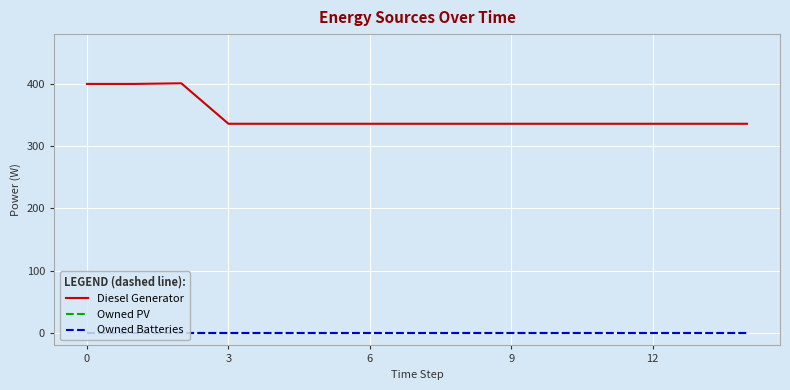

True or false: Owned Batteries and Diesel Generator cross at least once.

False